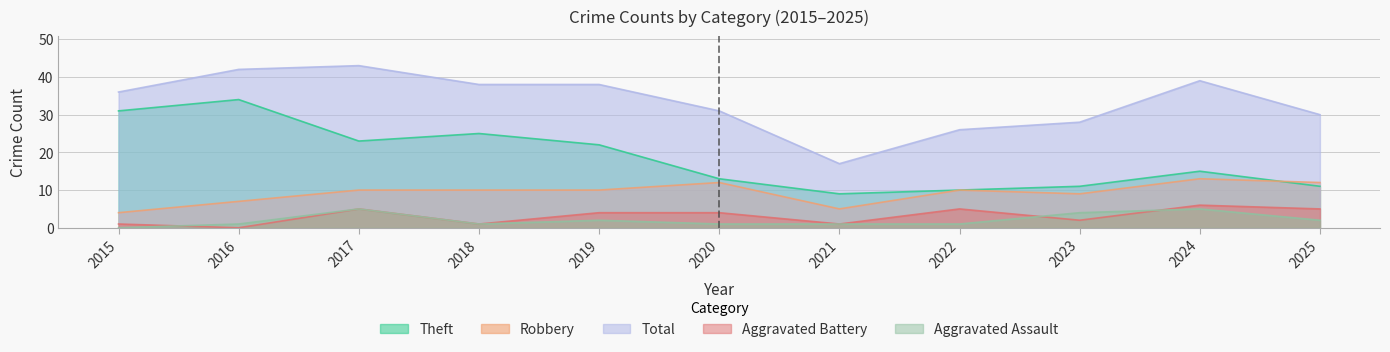

What are all the series names shown in the legend?

Theft, Robbery, Total, Aggravated Battery, Aggravated Assault